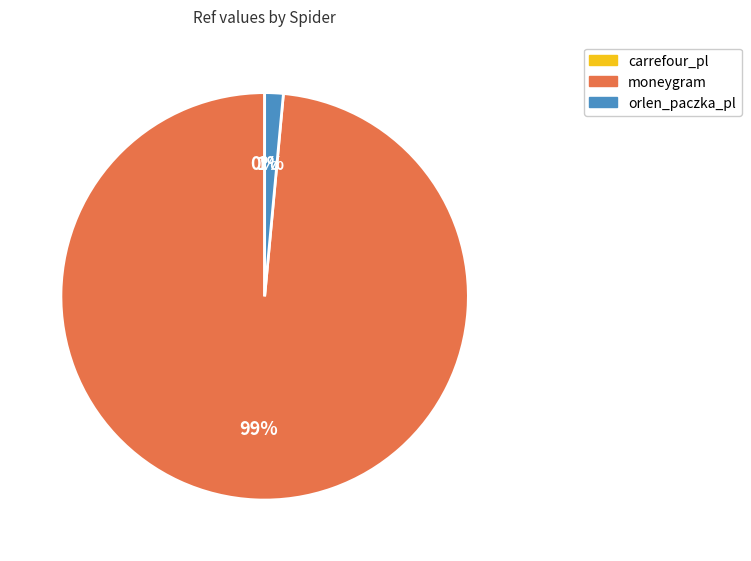

Is orlen_paczka_pl the majority of the pie?

No